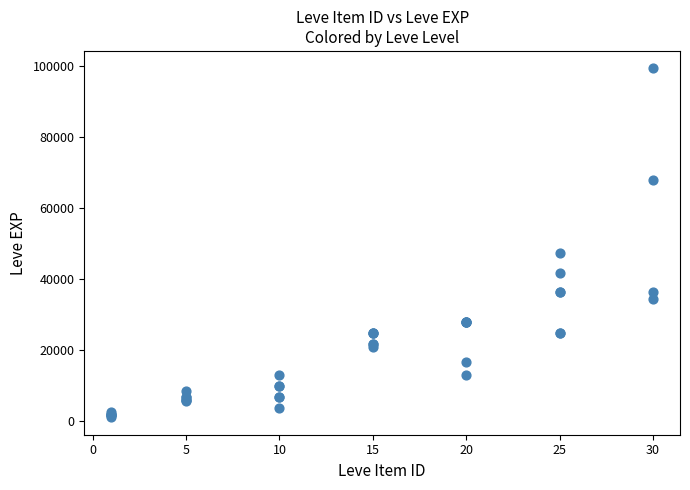

What Y value in the scatter plot is closest to 50190?

47200